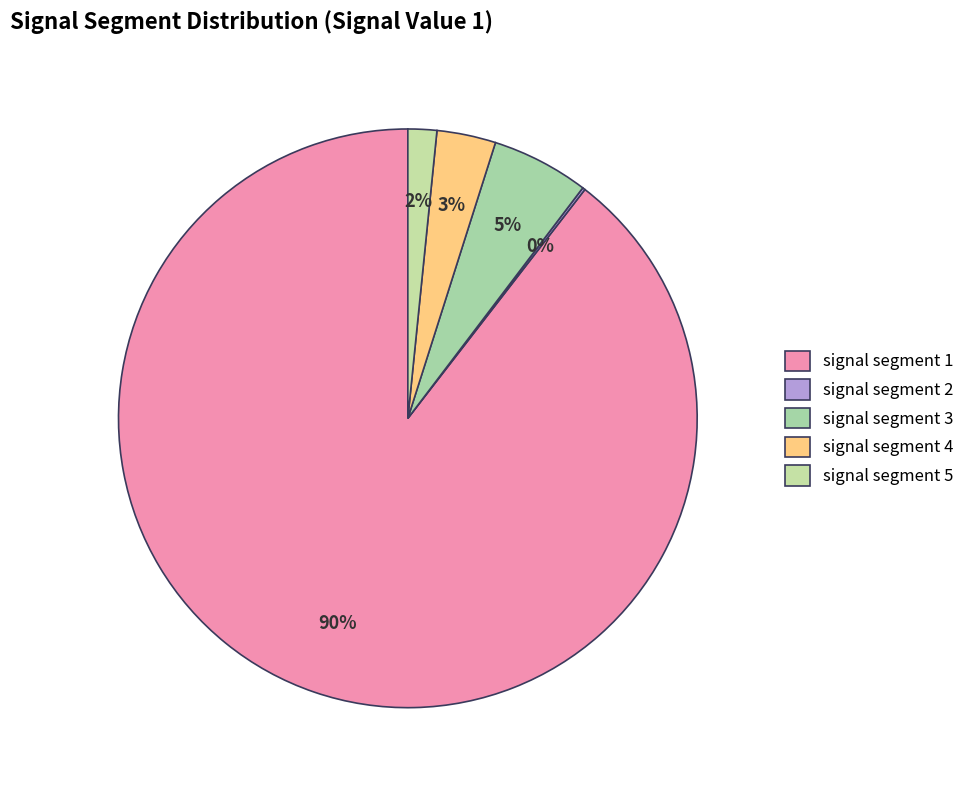

To the nearest percent, what portion does signal segment 1 represent?

90%